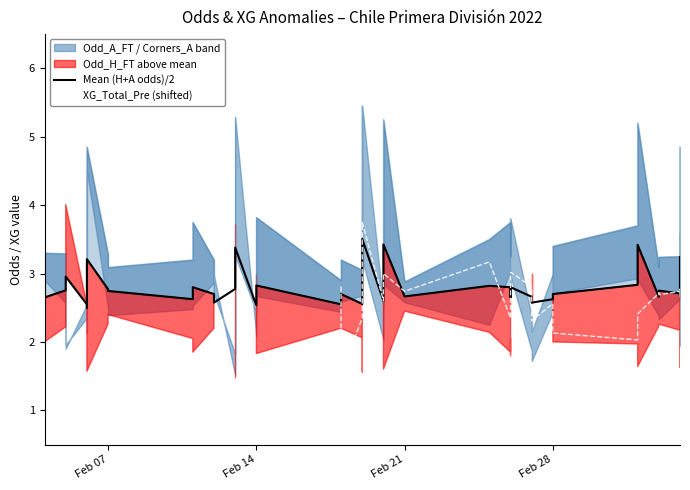

True or false: XG_Total_Pre (shifted) has more than 2 interior local peaks.

True